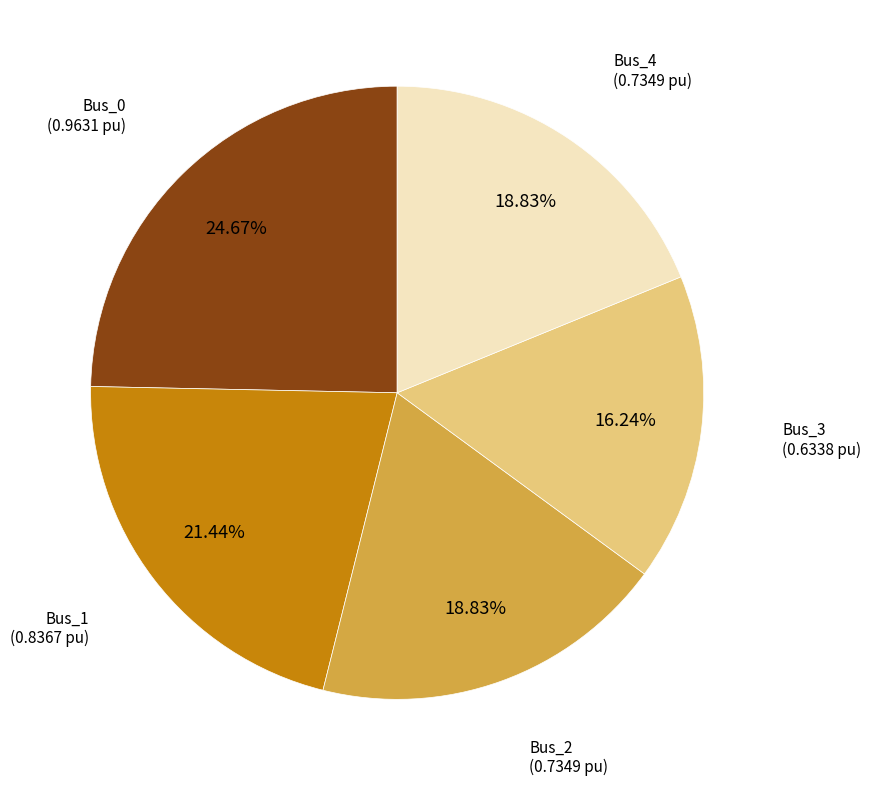

What is the smallest slice in the pie chart?

Bus_3